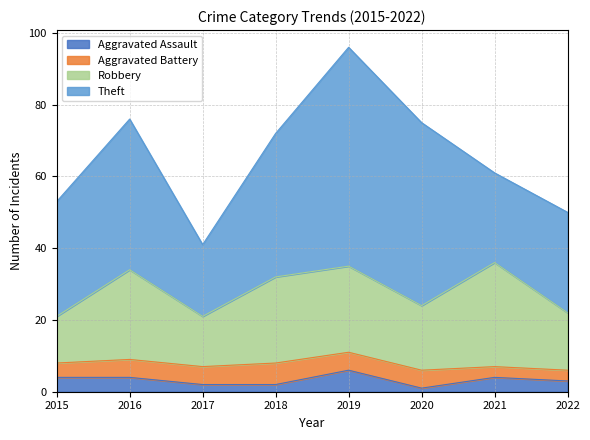

How many lines are shown in the chart?

4